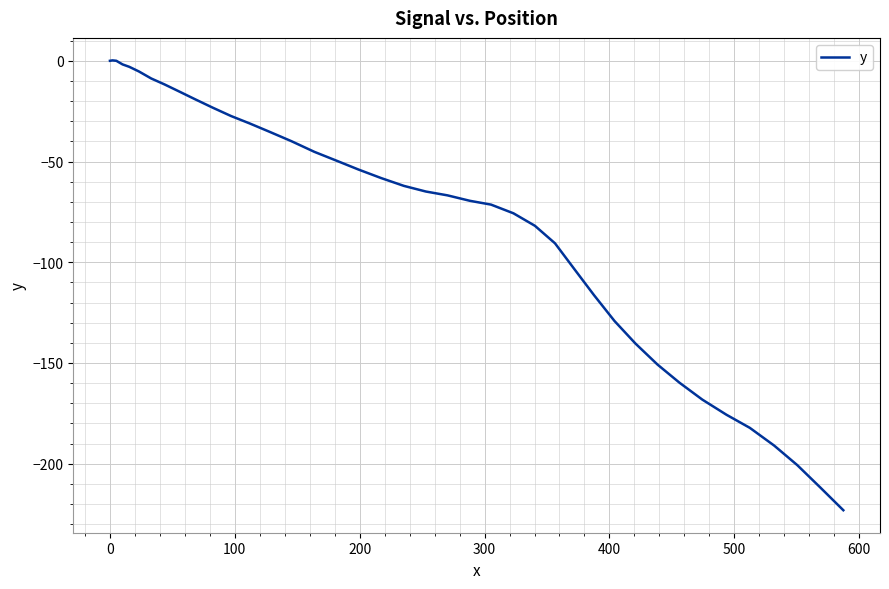

What is the minimum value shown in the chart?

-223.1